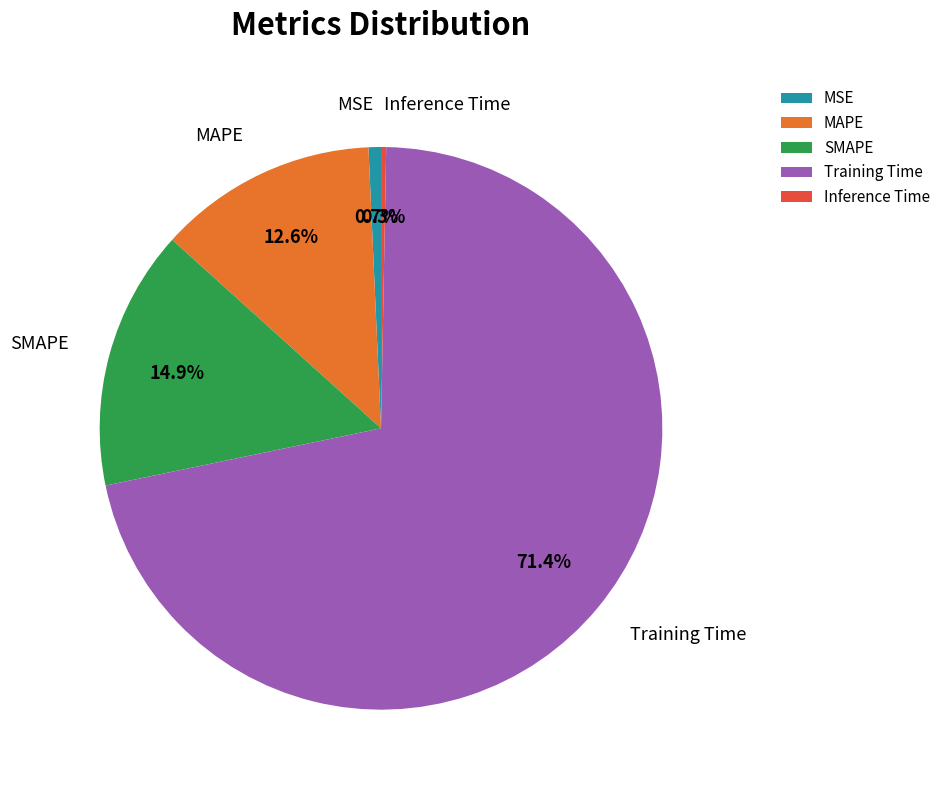

Which slice is the largest?

Training Time